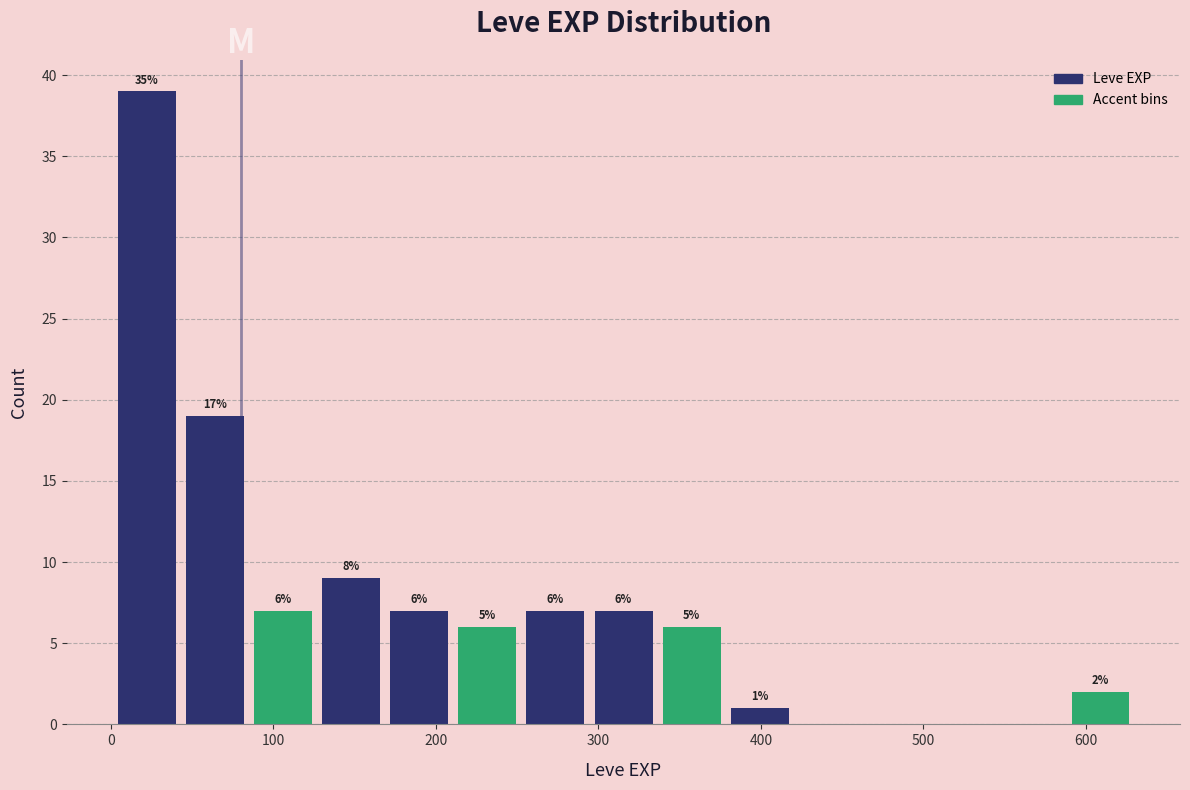

Which range on the x-axis has the tallest bar?

0 to 40